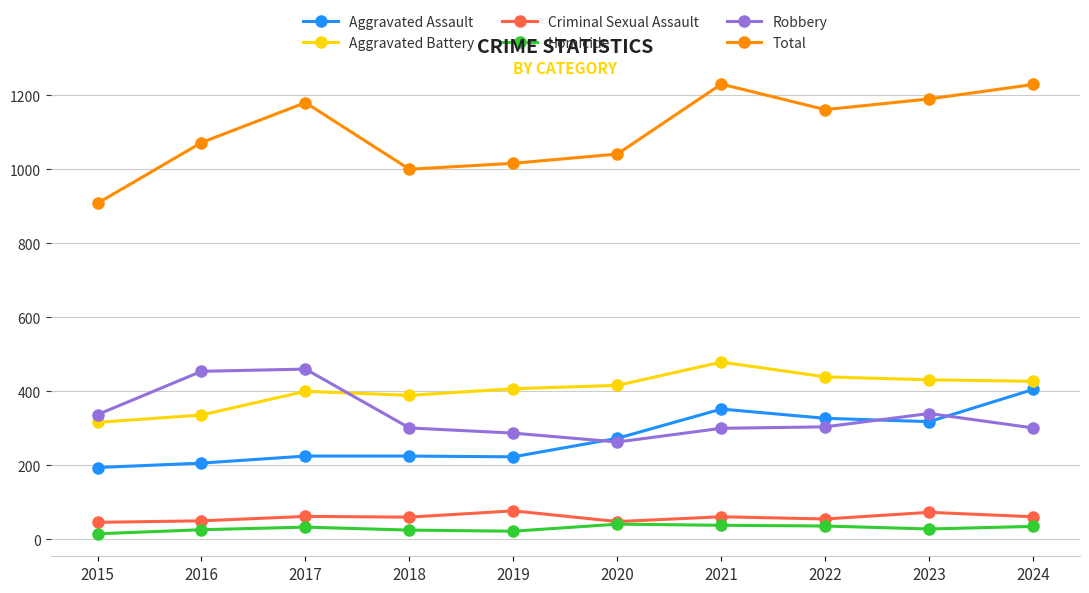

What is the greatest value displayed?

1230